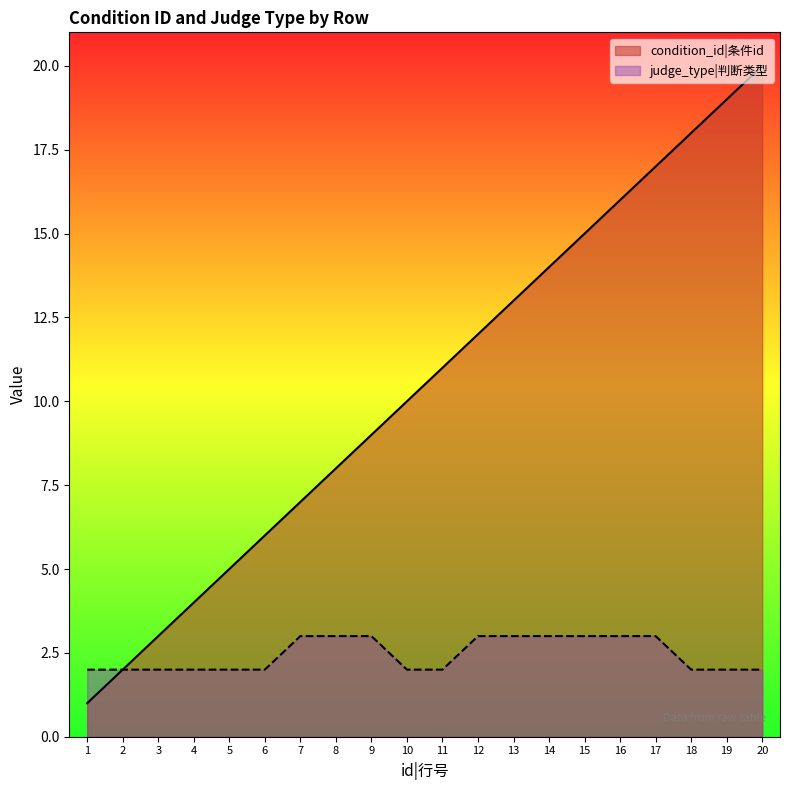

True or false: judge_type and condition_id cross at least once.

False